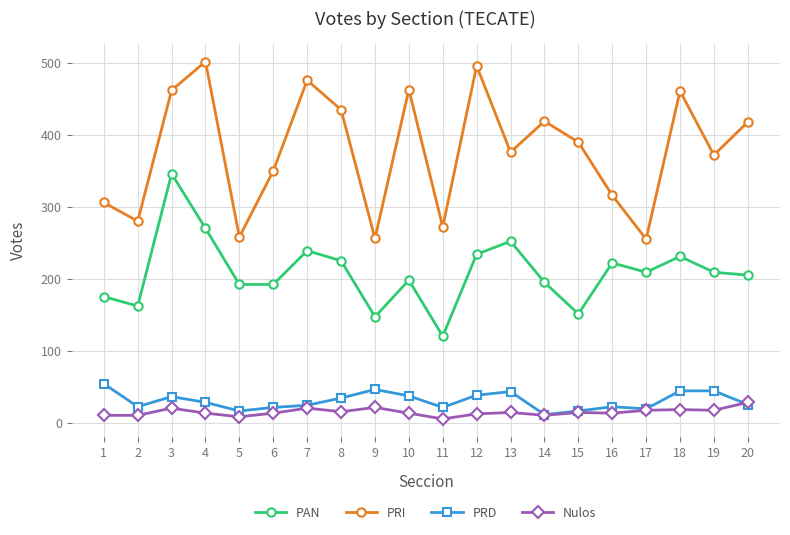

At which category does PRD reach its first local peak?

3